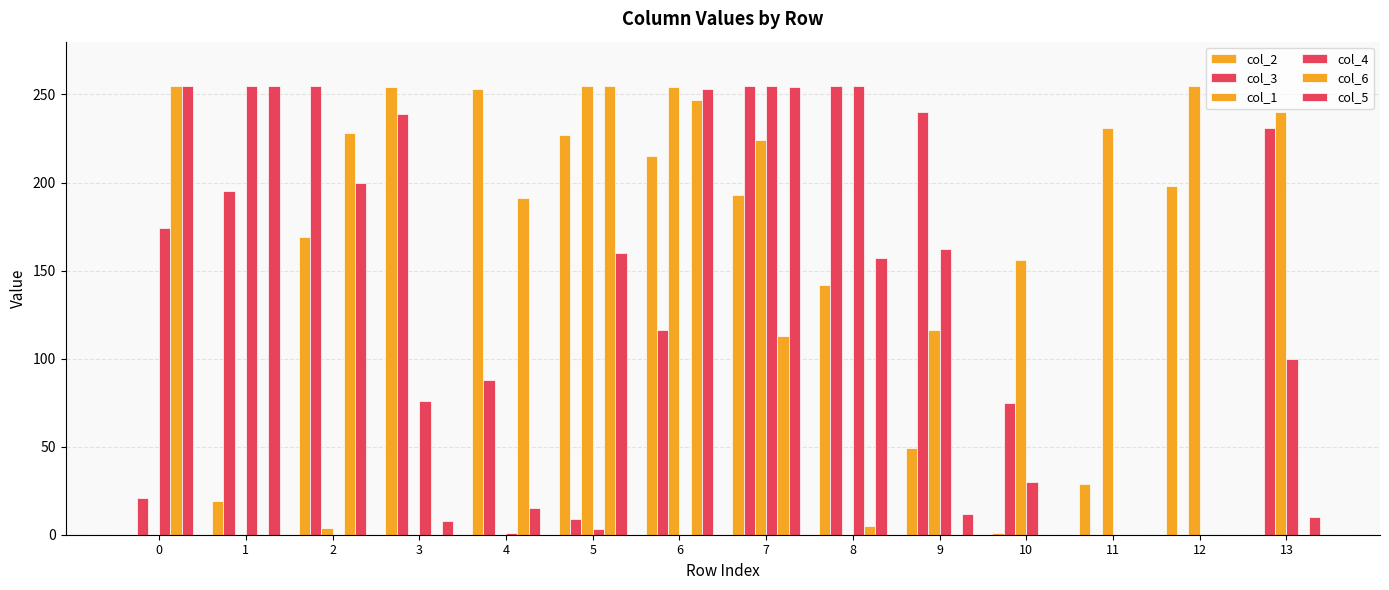

What is the sum of the col_5 values at 7 and 12?

254